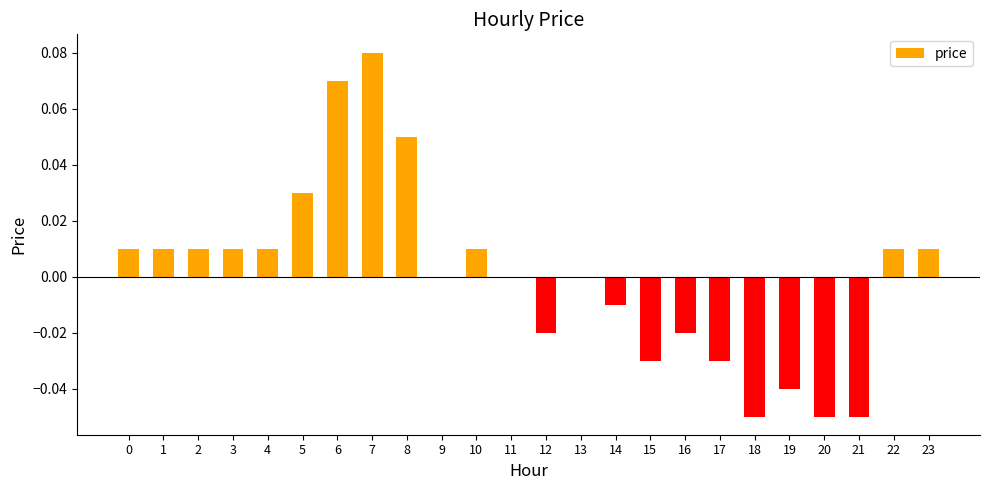

Which label corresponds to the largest value in the chart?

7